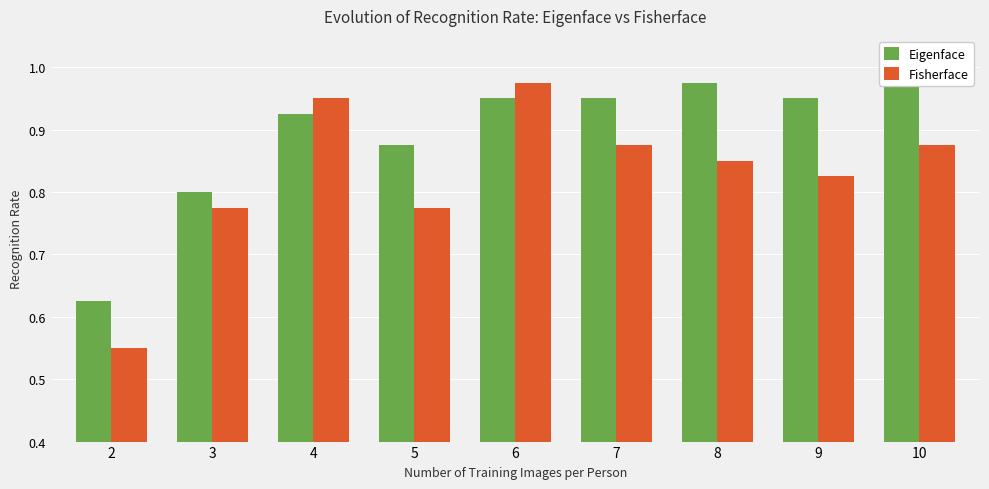

What is the smallest value displayed?

0.6